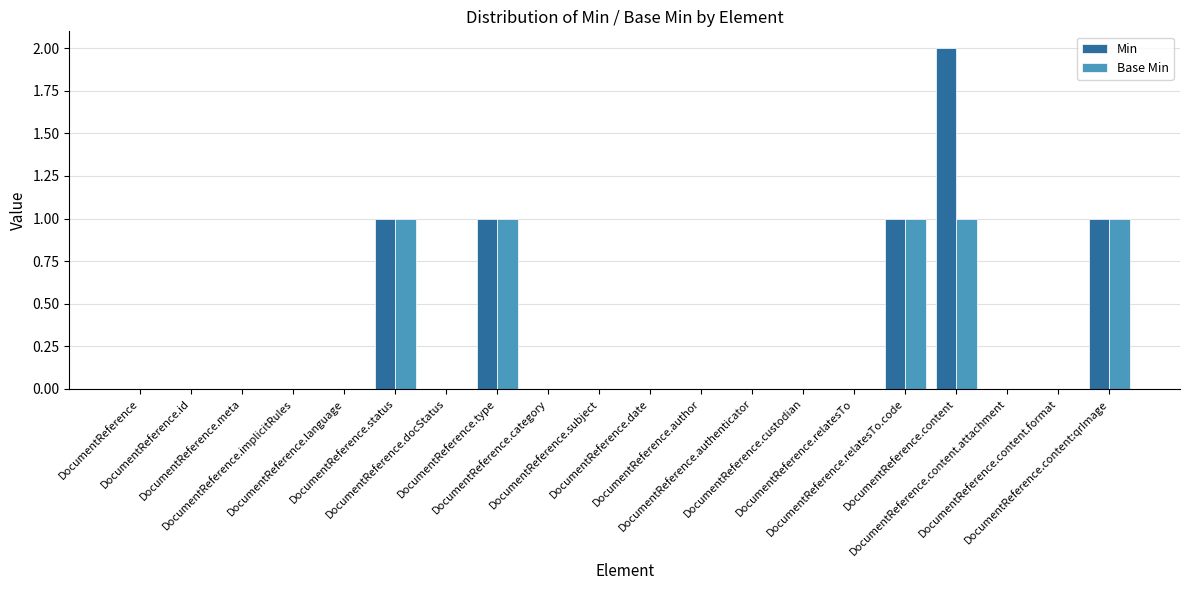

Reading right to left, list all the values displayed in this chart.

Min: 1	0	0	2	1	0	0	0	0	0	0	0	1	0	1	0	0	0	0	0
Base Min: 1	0	0	1	1	0	0	0	0	0	0	0	1	0	1	0	0	0	0	0